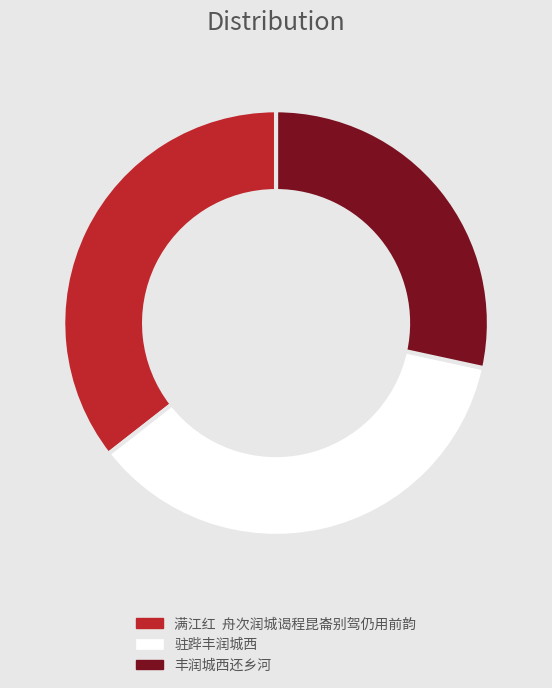

Between 满江红 舟次润城谒程昆崙别驾仍用前韵 and 丰润城西还乡河, which is larger?

满江红 舟次润城谒程昆崙别驾仍用前韵